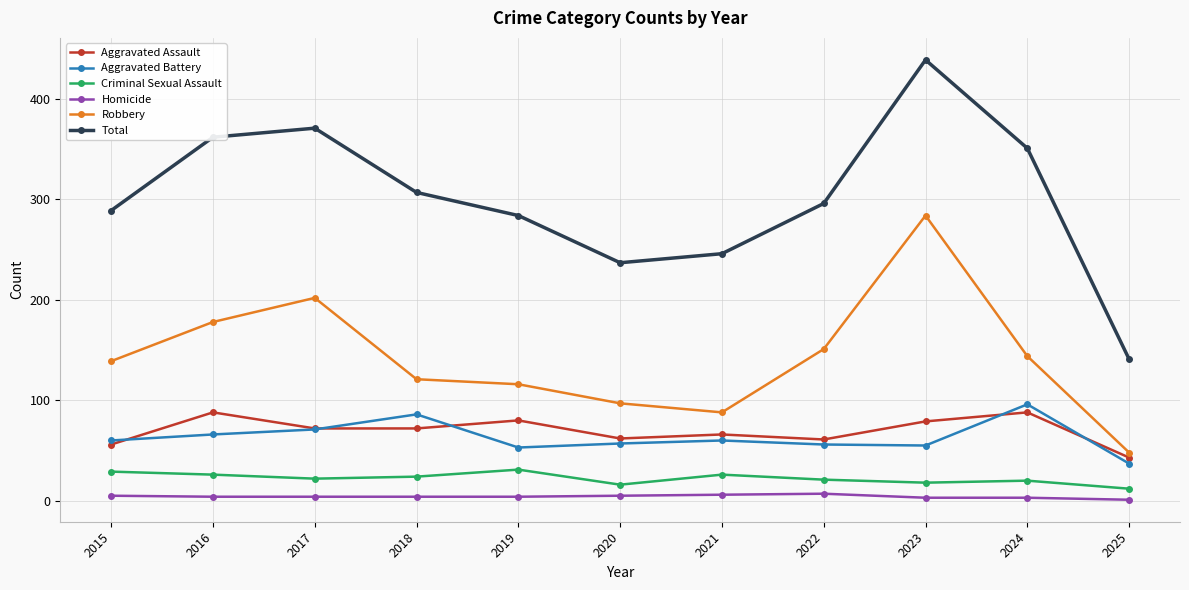

Count the number of data series in this chart.

6